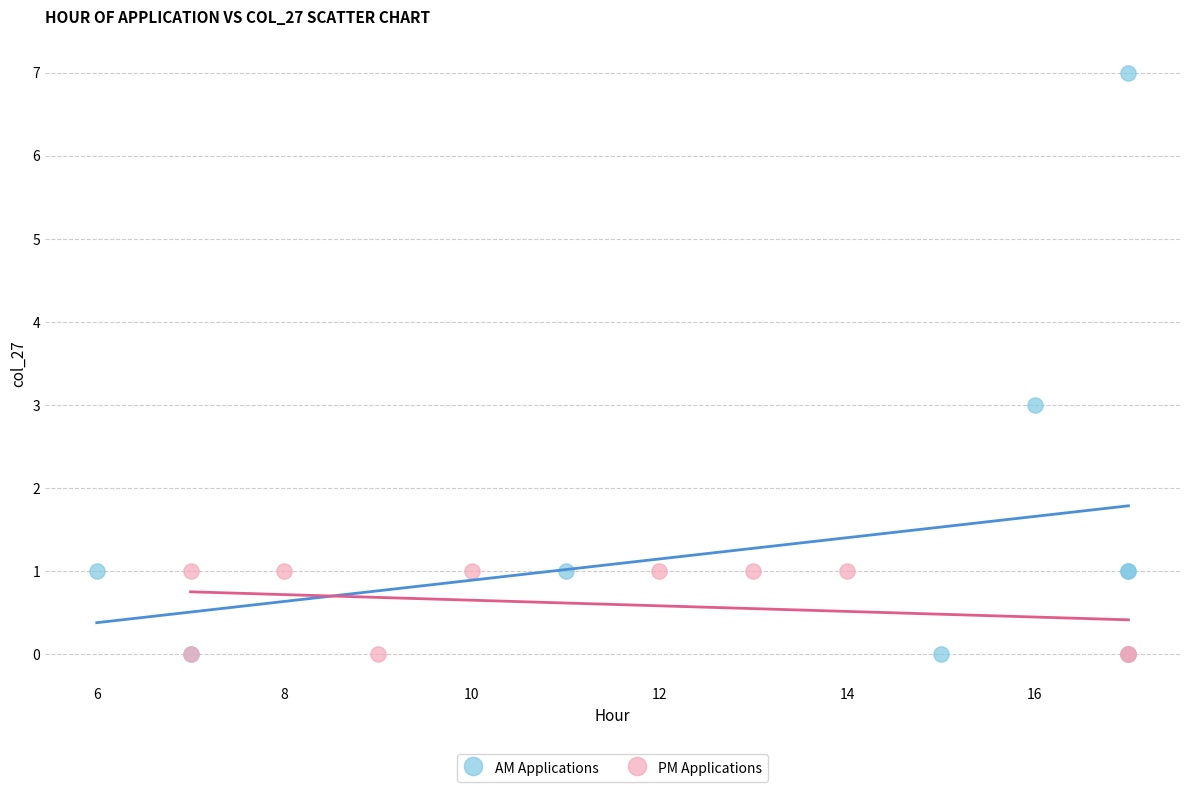

Which series has the largest Y range (max minus min)?

AM Applications